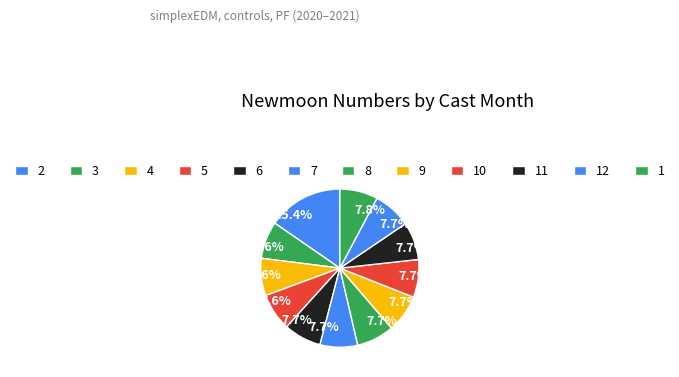

How many slices are in this pie chart?

12